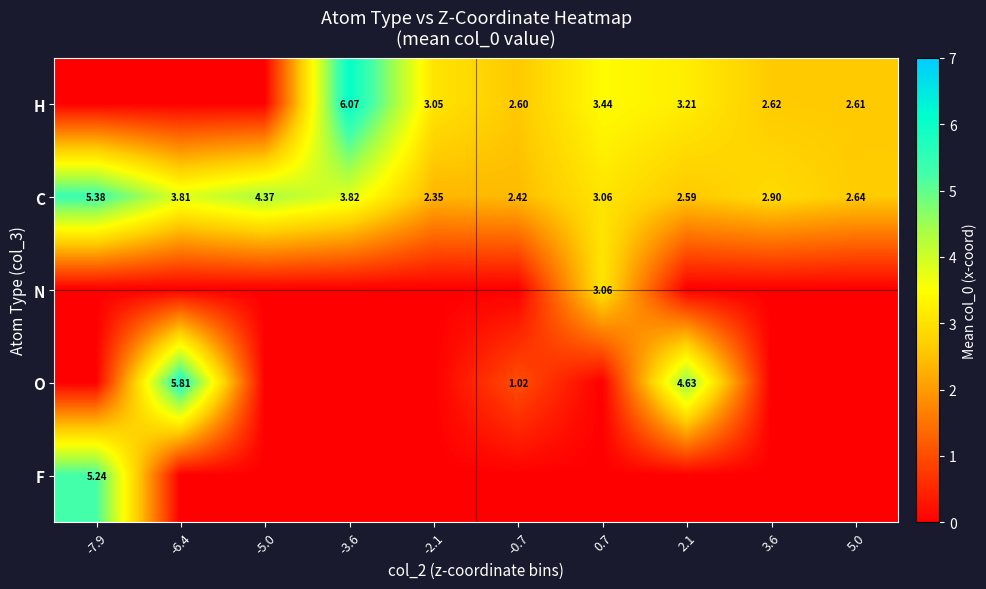

Rank the series at 0.7 from lowest to highest value.

O, F, C, N, H